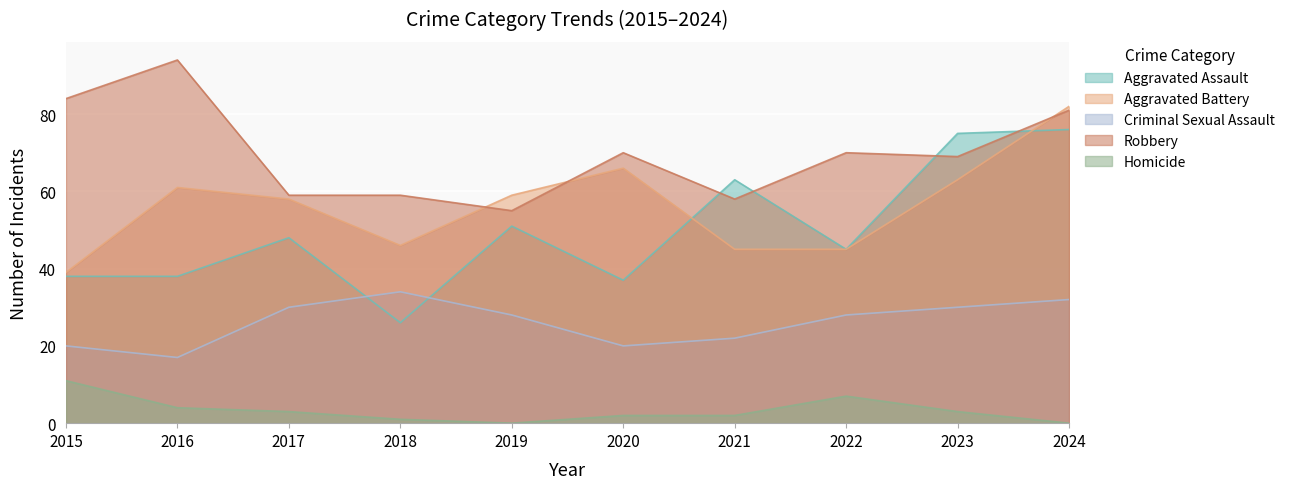

Reading left to right, list all the values displayed in this chart.

Aggravated Assault: 38	38	48	26	51	37	63	45	75	76
Aggravated Battery: 39	61	58	46	59	66	45	45	63	82
Criminal Sexual Assault: 20	17	30	34	28	20	22	28	30	32
Robbery: 84	94	59	59	55	70	58	70	69	81
Homicide: 11	4	3	1	0	2	2	7	3	0